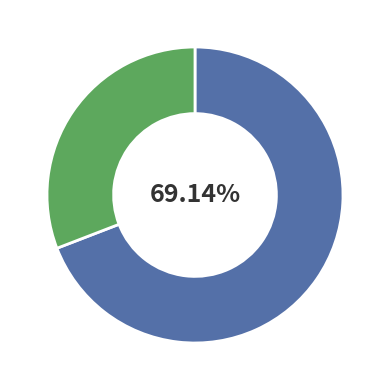

Is there a majority slice in this chart?

Yes